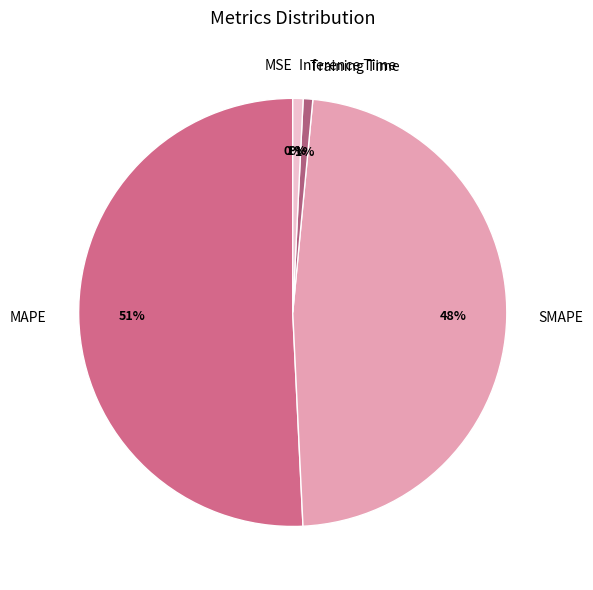

To the nearest percent, what is the combined percentage of Training Time and Inference Time?

2%